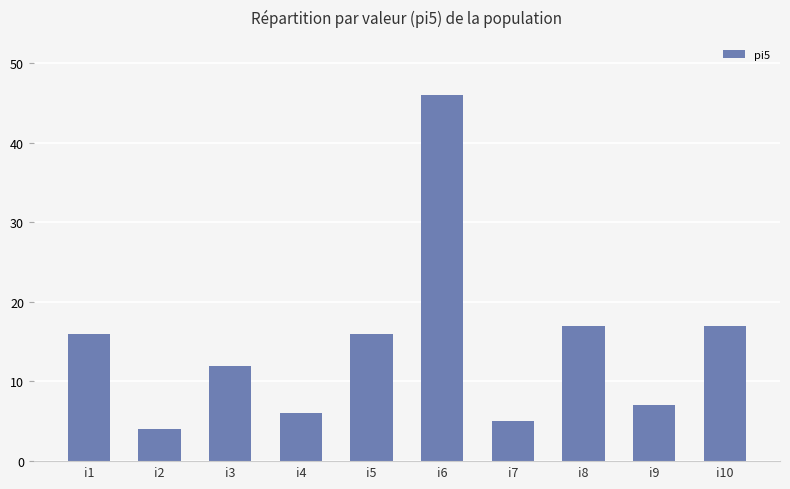

Read the value at i1, to the nearest 5.

15